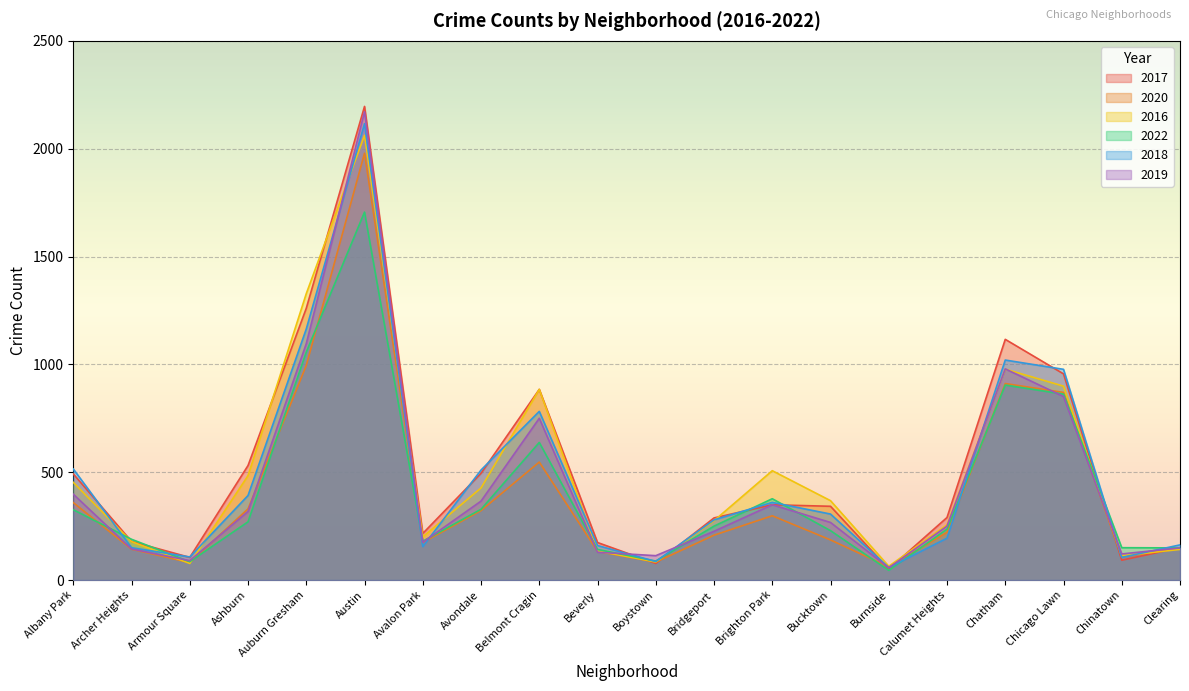

Reading left to right, transcribe all the data shown in this chart.

2017: Albany Park=492	Archer Heights=179	Armour Square=105	Ashburn=531	Auburn Gresham=1260	Austin=2196	Avalon Park=216	Avondale=495	Belmont Cragin=884	Beverly=174	Boystown=77	Bridgeport=288	Brighton Park=349	Bucktown=342	Burnside=51	Calumet Heights=290	Chatham=1116	Chicago Lawn=956	Chinatown=92	Clearing=150
2020: Albany Park=359	Archer Heights=143	Armour Square=81	Ashburn=330	Auburn Gresham=995	Austin=1979	Avalon Park=174	Avondale=322	Belmont Cragin=547	Beverly=133	Boystown=83	Bridgeport=208	Brighton Park=298	Bucktown=186	Burnside=61	Calumet Heights=221	Chatham=911	Chicago Lawn=870	Chinatown=106	Clearing=149
2016: Albany Park=453	Archer Heights=178	Armour Square=77	Ashburn=484	Auburn Gresham=1328	Austin=2062	Avalon Park=200	Avondale=427	Belmont Cragin=884	Beverly=135	Boystown=84	Bridgeport=275	Brighton Park=507	Bucktown=368	Burnside=64	Calumet Heights=256	Chatham=978	Chicago Lawn=899	Chinatown=113	Clearing=142
2022: Albany Park=326	Archer Heights=189	Armour Square=85	Ashburn=270	Auburn Gresham=1057	Austin=1706	Avalon Park=180	Avondale=328	Belmont Cragin=638	Beverly=142	Boystown=88	Bridgeport=250	Brighton Park=377	Bucktown=229	Burnside=45	Calumet Heights=236	Chatham=904	Chicago Lawn=862	Chinatown=150	Clearing=149
2018: Albany Park=515	Archer Heights=150	Armour Square=107	Ashburn=392	Auburn Gresham=1164	Austin=2116	Avalon Park=155	Avondale=510	Belmont Cragin=782	Beverly=160	Boystown=86	Bridgeport=279	Brighton Park=360	Bucktown=306	Burnside=58	Calumet Heights=194	Chatham=1020	Chicago Lawn=977	Chinatown=105	Clearing=163
2019: Albany Park=398	Archer Heights=144	Armour Square=90	Ashburn=318	Auburn Gresham=1096	Austin=2171	Avalon Park=175	Avondale=366	Belmont Cragin=750	Beverly=129	Boystown=113	Bridgeport=226	Brighton Park=349	Bucktown=267	Burnside=57	Calumet Heights=250	Chatham=979	Chicago Lawn=851	Chinatown=121	Clearing=149